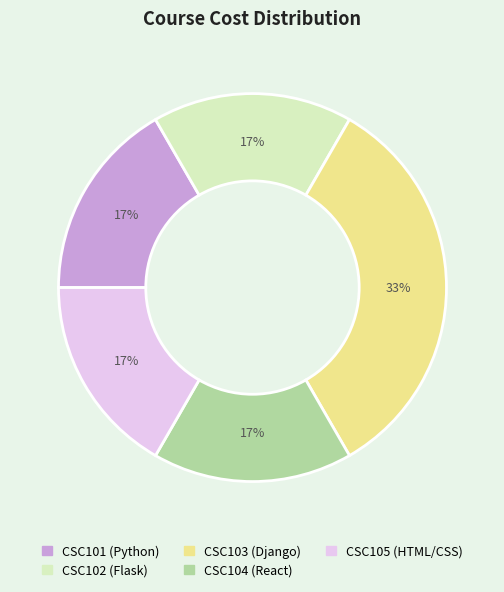

What is the largest slice in the pie chart?

CSC103